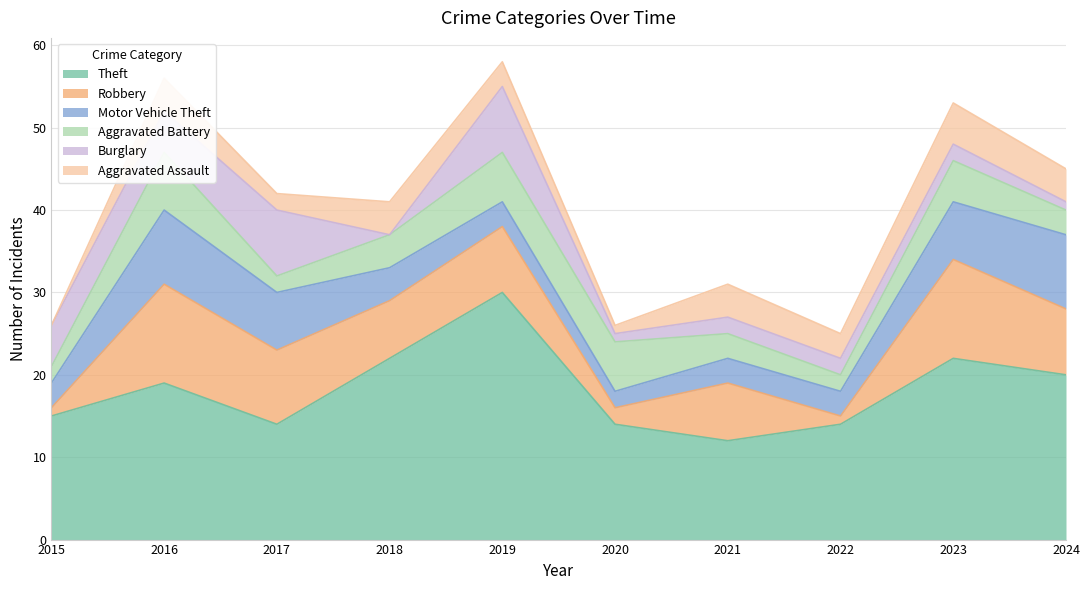

How many data points in Robbery are less than 8?

5